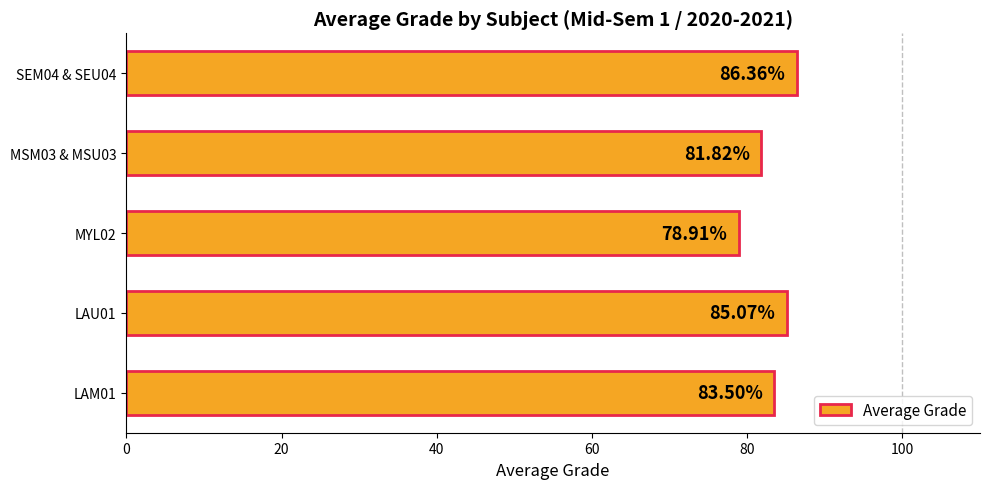

What is the difference between the maximum and second lowest values?

4.5